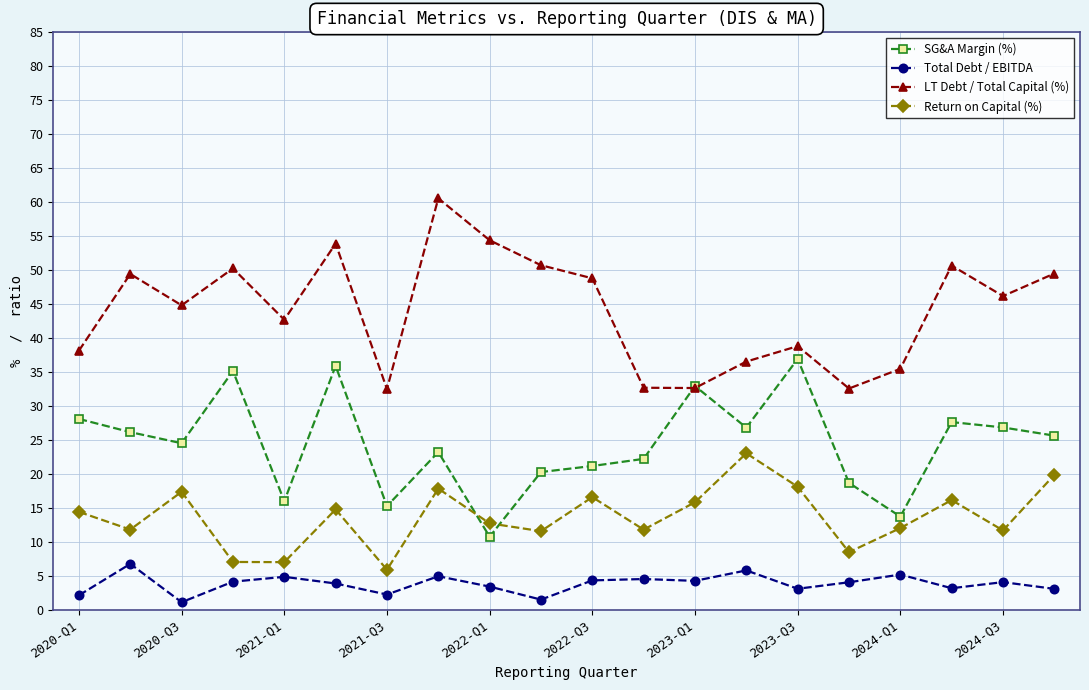

List the series in order of their peak value, lowest first.

Total Debt / EBITDA, Return on Capital (%), SG&A Margin (%), LT Debt / Total Capital (%)